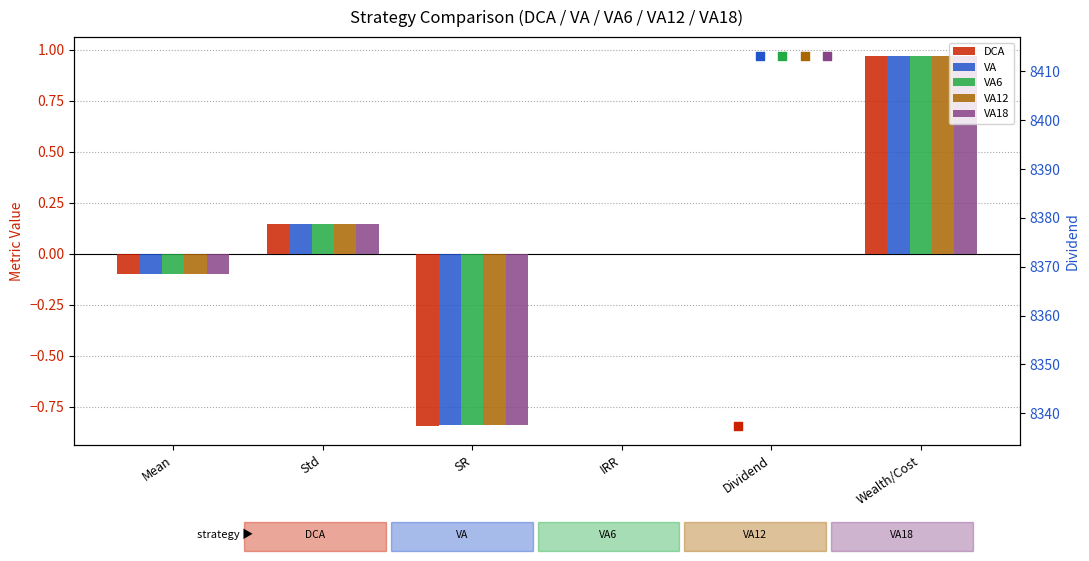

Which series has the largest total across all categories?

VA